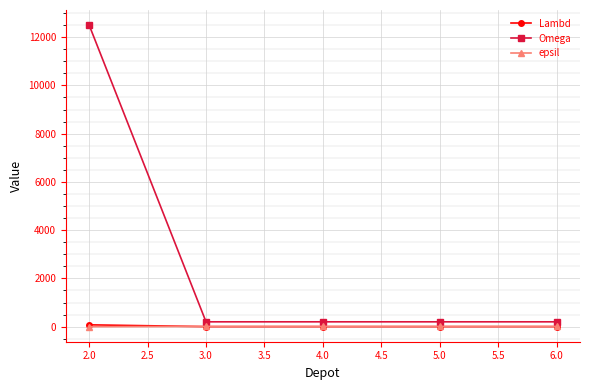

At which category is the sum across all series the highest?

2.0